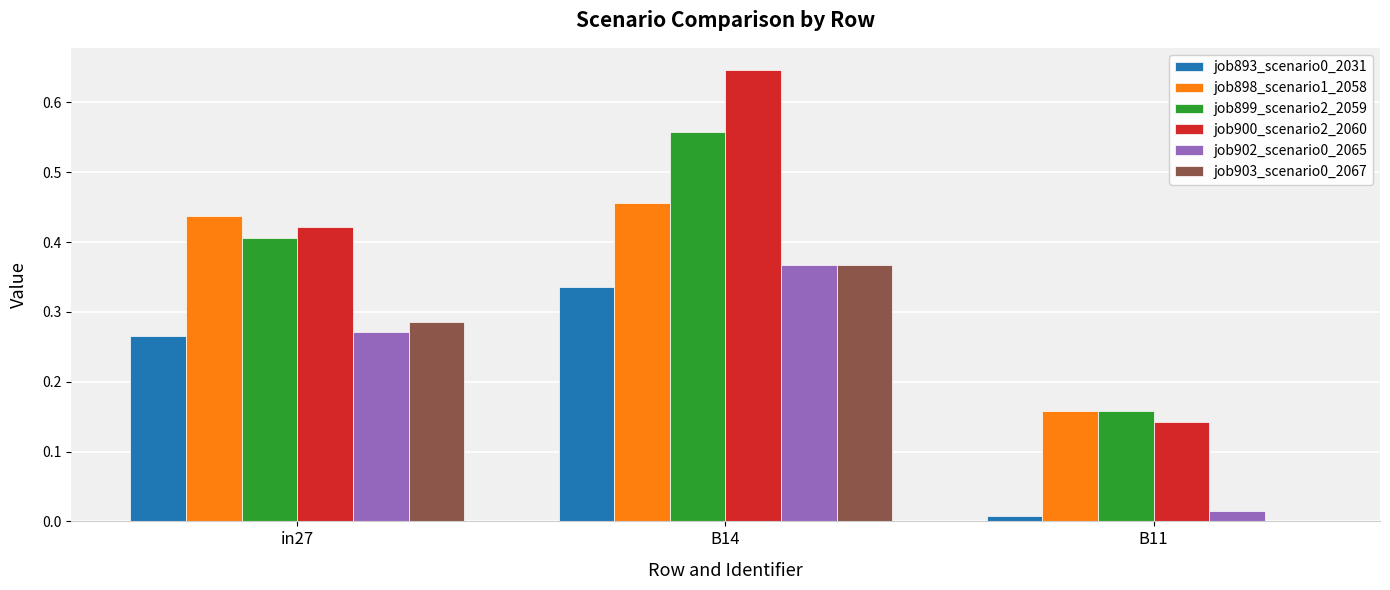

Is it true that job903_scenario0_2067 equals 0.2 at B11?

False